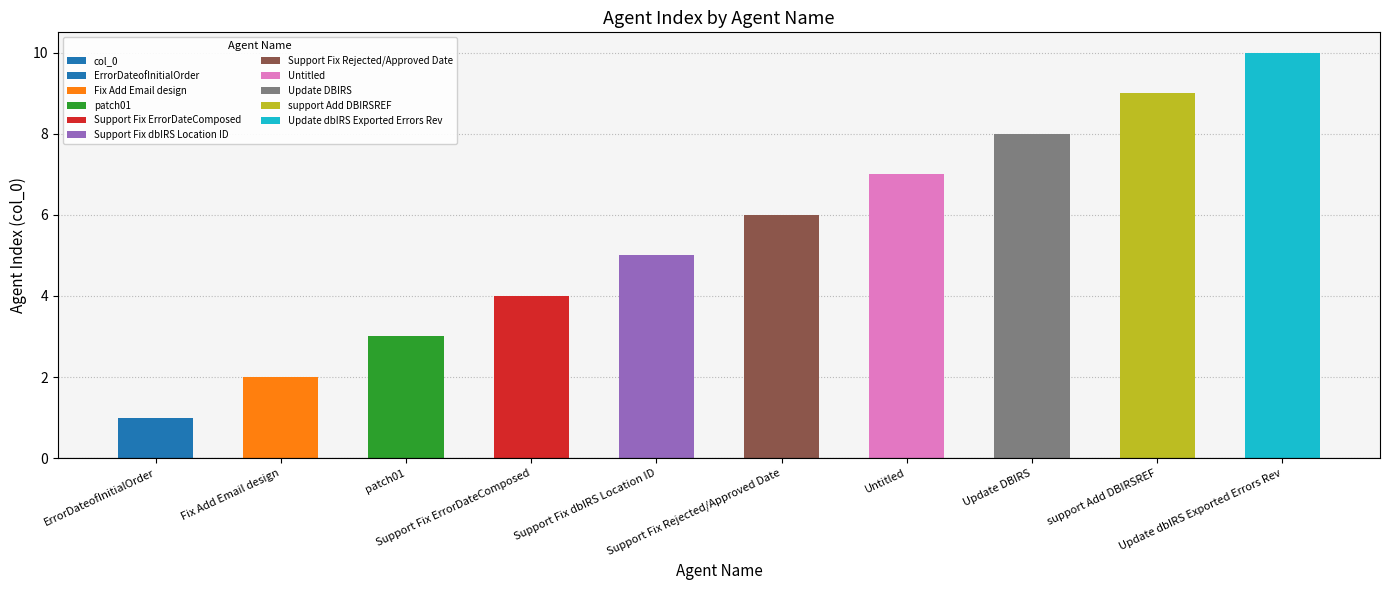

Reading left to right, extract all data points from this chart.

1	2	3	4	5	6	7	8	9	10